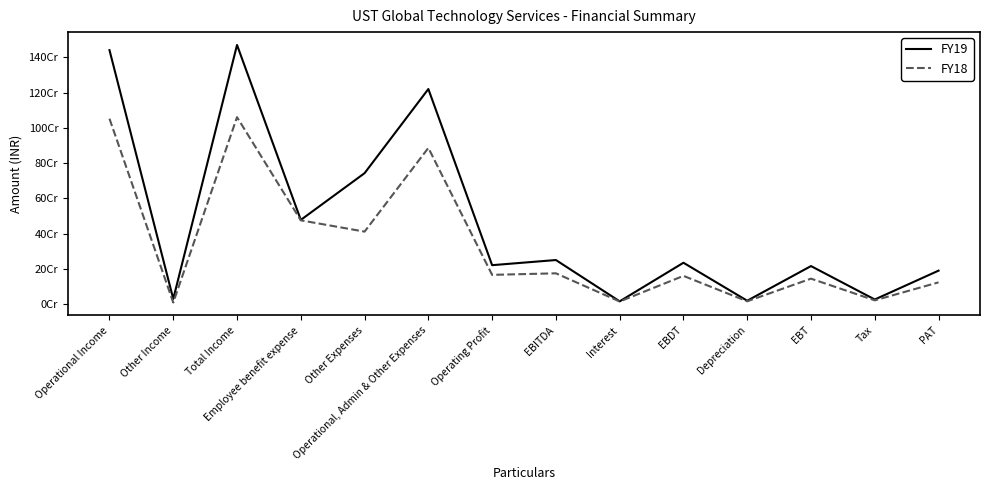

Does the chart have visible grid lines?

No